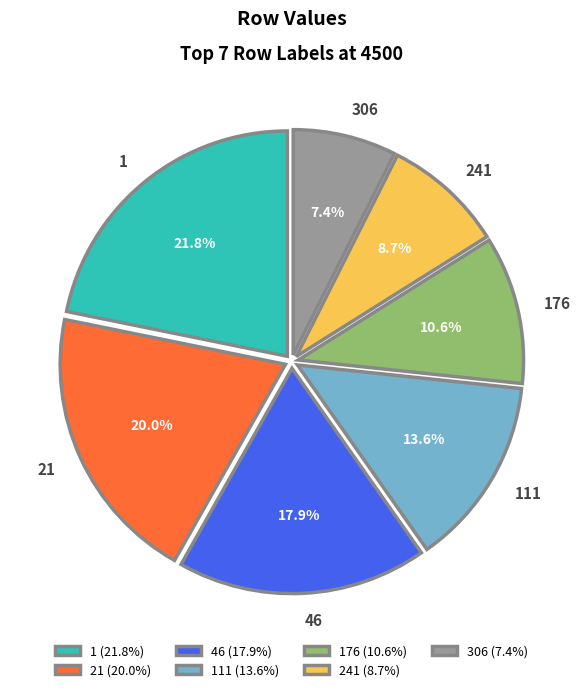

To the nearest percent, what percentage of the pie is 46?

18%